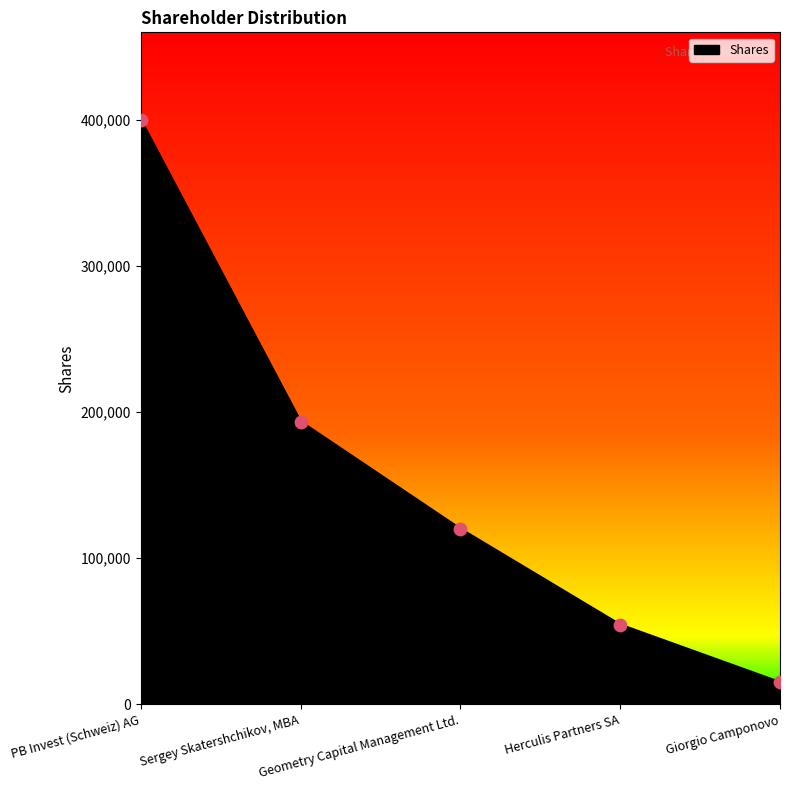

What is the change in value from Sergey Skatershchikov, MBA to Geometry Capital Management Ltd.?

-73453